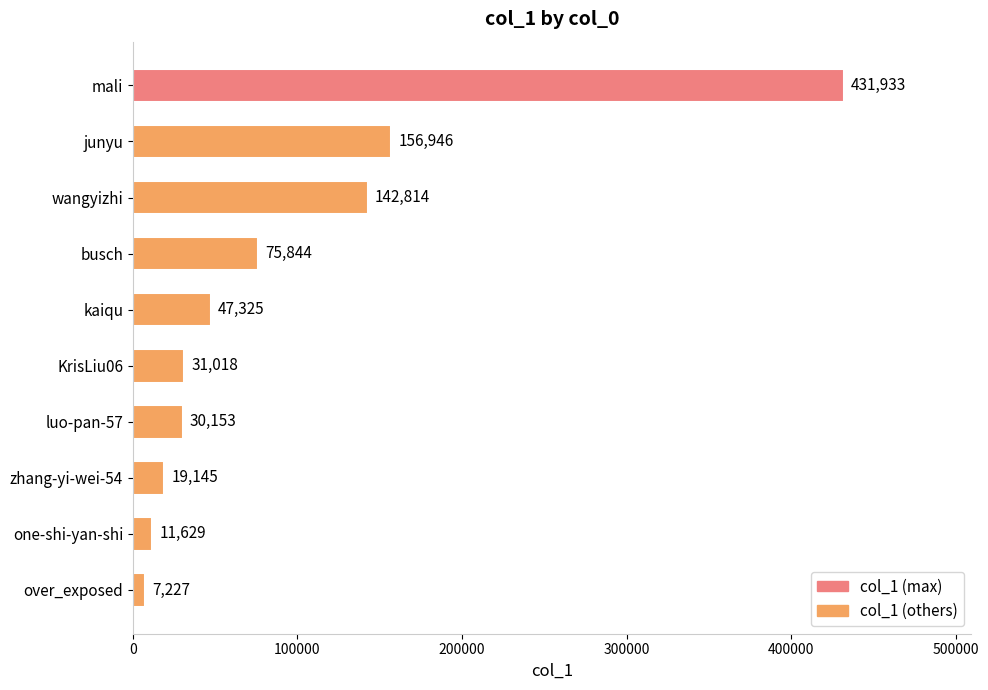

True or false: the data shows 156946 at junyu.

True